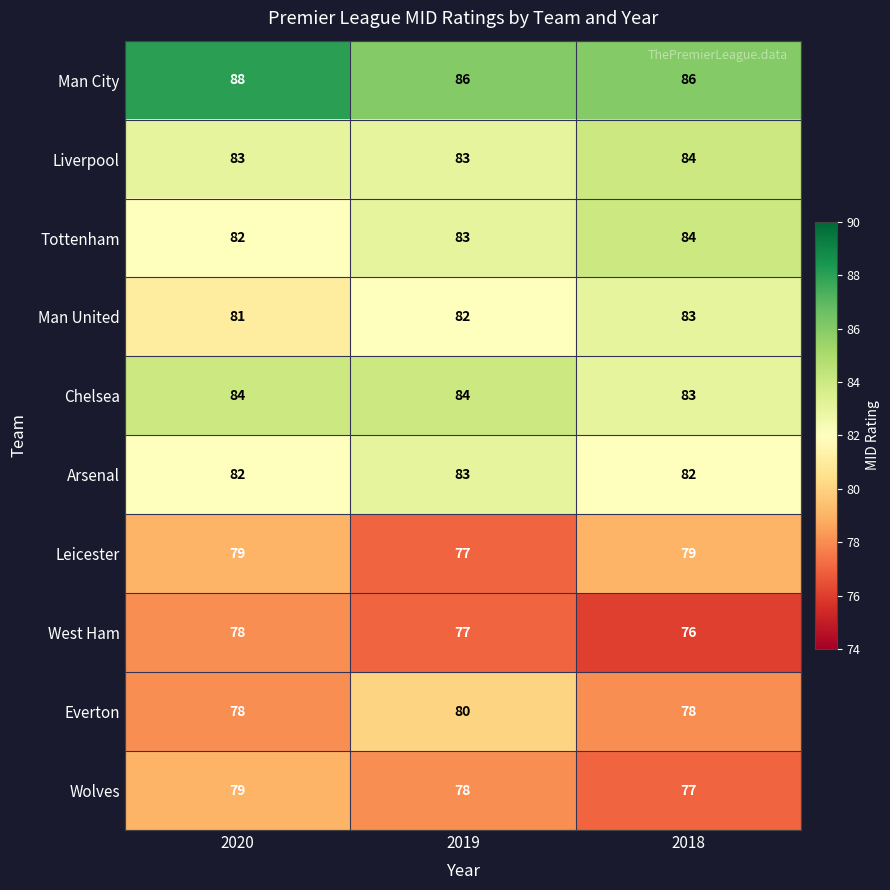

Read the Man City value at 2018.

86